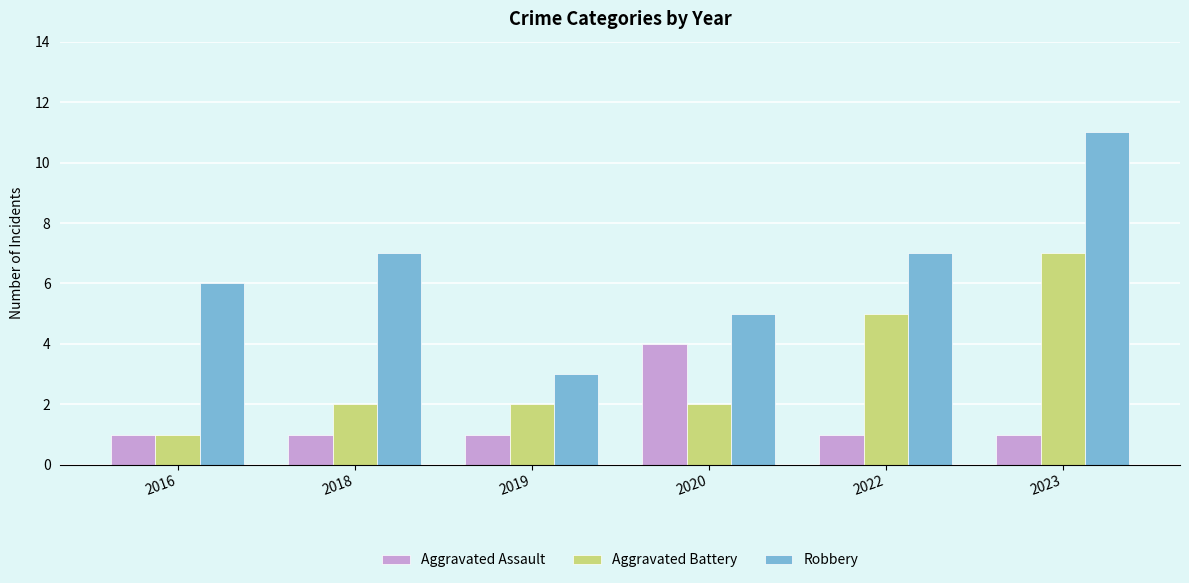

How many bars are there in each group?

3